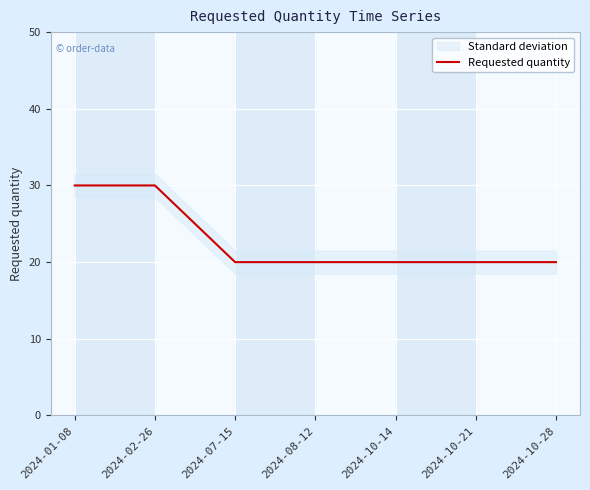

What is the sum of all values?

160